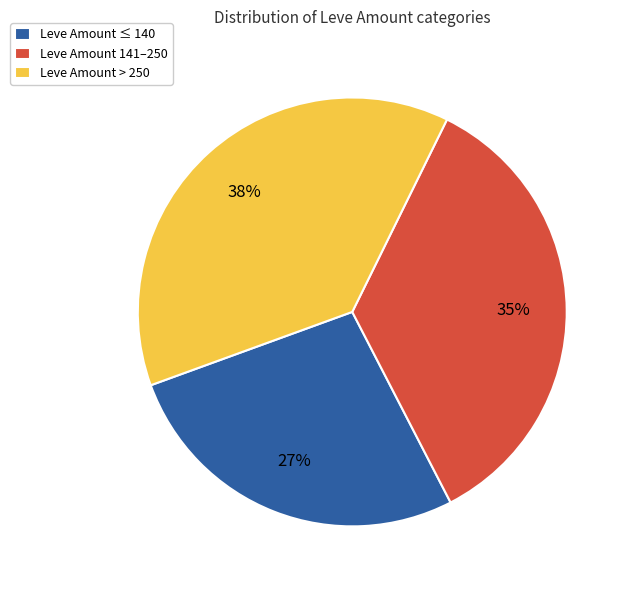

To the nearest percent, what portion does Leve Amount > 250 represent?

38%